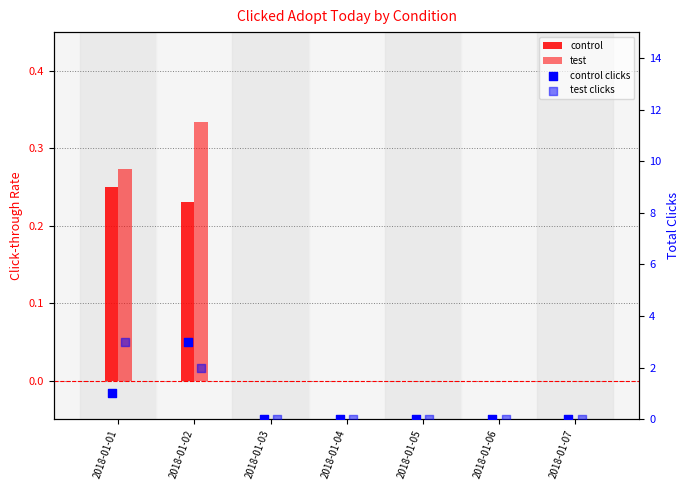

At which category is the sum across all series the highest?

2018-01-02